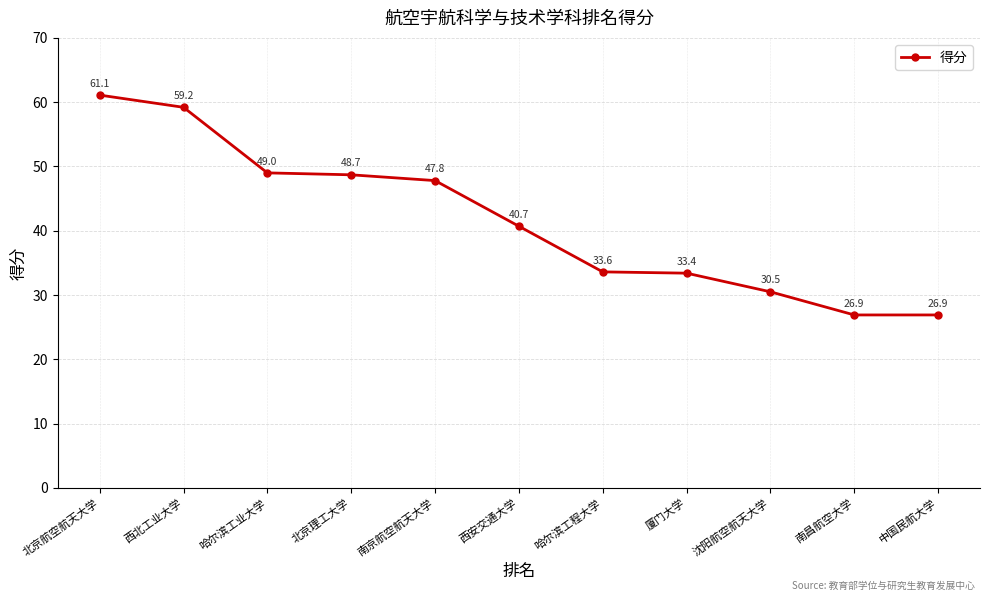

Reading left to right, what are all the values shown in this chart?

北京航空航天大学=61.1	西北工业大学=59.2	哈尔滨工业大学=49.0	北京理工大学=48.7	南京航空航天大学=47.8	西安交通大学=40.7	哈尔滨工程大学=33.6	厦门大学=33.4	沈阳航空航天大学=30.5	南昌航空大学=26.9	中国民航大学=26.9